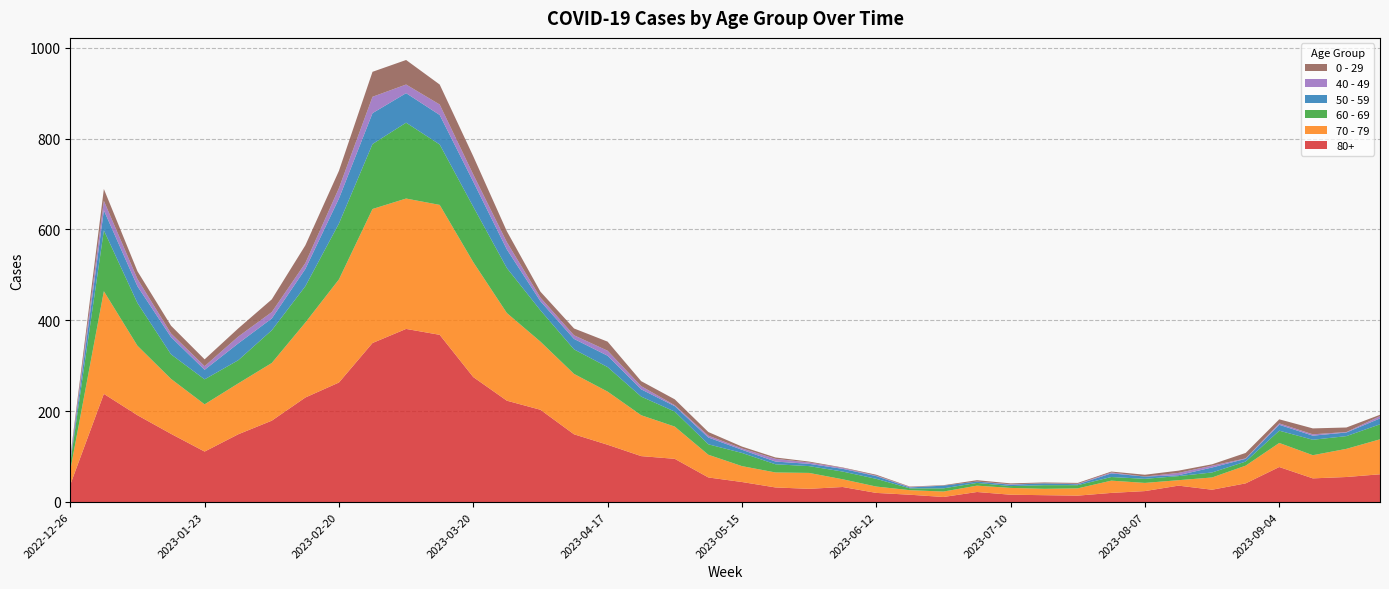

Reading left to right, transcribe all the data shown in this chart.

80+: 2022-12-26=38	2023-01-02=238	2023-01-09=191	2023-01-16=150	2023-01-23=111	2023-01-30=149	2023-02-06=179	2023-02-13=230	2023-02-20=263	2023-02-27=350	2023-03-06=381	2023-03-13=368	2023-03-20=275	2023-03-27=223	2023-04-03=203	2023-04-10=149	2023-04-17=126	2023-04-24=101	2023-05-01=95	2023-05-08=54	2023-05-15=44	2023-05-22=32	2023-05-29=29	2023-06-05=33	2023-06-12=20	2023-06-19=16	2023-06-26=11	2023-07-03=22	2023-07-10=16	2023-07-17=15	2023-07-24=14	2023-07-31=20	2023-08-07=24	2023-08-14=36	2023-08-21=27	2023-08-28=41	2023-09-04=77	2023-09-11=52	2023-09-18=55	2023-09-25=61
70 - 79: 2022-12-26=32	2023-01-02=226	2023-01-09=153	2023-01-16=121	2023-01-23=104	2023-01-30=112	2023-02-06=127	2023-02-13=165	2023-02-20=227	2023-02-27=295	2023-03-06=287	2023-03-13=286	2023-03-20=253	2023-03-27=193	2023-04-03=150	2023-04-10=133	2023-04-17=117	2023-04-24=90	2023-05-01=71	2023-05-08=50	2023-05-15=35	2023-05-22=33	2023-05-29=35	2023-06-05=17	2023-06-12=14	2023-06-19=10	2023-06-26=12	2023-07-03=14	2023-07-10=15	2023-07-17=14	2023-07-24=16	2023-07-31=27	2023-08-07=18	2023-08-14=12	2023-08-21=27	2023-08-28=39	2023-09-04=53	2023-09-11=51	2023-09-18=62	2023-09-25=77
60 - 69: 2022-12-26=16	2023-01-02=134	2023-01-09=94	2023-01-16=54	2023-01-23=55	2023-01-30=51	2023-02-06=72	2023-02-13=80	2023-02-20=123	2023-02-27=143	2023-03-06=167	2023-03-13=133	2023-03-20=122	2023-03-27=99	2023-04-03=69	2023-04-10=54	2023-04-17=54	2023-04-24=41	2023-05-01=33	2023-05-08=23	2023-05-15=29	2023-05-22=18	2023-05-29=15	2023-06-05=17	2023-06-12=17	2023-06-19=4	2023-06-26=7	2023-07-03=6	2023-07-10=4	2023-07-17=8	2023-07-24=7	2023-07-31=8	2023-08-07=9	2023-08-14=9	2023-08-21=11	2023-08-28=9	2023-09-04=27	2023-09-11=34	2023-09-18=28	2023-09-25=33
50 - 59: 2022-12-26=5	2023-01-02=44	2023-01-09=37	2023-01-16=38	2023-01-23=21	2023-01-30=37	2023-02-06=26	2023-02-13=38	2023-02-20=55	2023-02-27=68	2023-03-06=65	2023-03-13=65	2023-03-20=55	2023-03-27=41	2023-04-03=20	2023-04-10=23	2023-04-17=25	2023-04-24=16	2023-05-01=12	2023-05-08=15	2023-05-15=7	2023-05-22=6	2023-05-29=5	2023-06-05=6	2023-06-12=6	2023-06-19=2	2023-06-26=6	2023-07-03=3	2023-07-10=3	2023-07-17=4	2023-07-24=2	2023-07-31=8	2023-08-07=5	2023-08-14=2	2023-08-21=11	2023-08-28=6	2023-09-04=13	2023-09-11=9	2023-09-18=8	2023-09-25=13
0 - 29: 2022-12-26=4	2023-01-02=26	2023-01-09=17	2023-01-16=17	2023-01-23=15	2023-01-30=18	2023-02-06=28	2023-02-13=39	2023-02-20=38	2023-02-27=55	2023-03-06=54	2023-03-13=44	2023-03-20=40	2023-03-27=24	2023-04-03=13	2023-04-10=15	2023-04-17=20	2023-04-24=11	2023-05-01=13	2023-05-08=8	2023-05-15=4	2023-05-22=3	2023-05-29=2	2023-06-05=1	2023-06-12=2	2023-06-19=1	2023-06-26=1	2023-07-03=3	2023-07-10=2	2023-07-17=2	2023-07-24=2	2023-07-31=2	2023-08-07=4	2023-08-14=5	2023-08-21=3	2023-08-28=12	2023-09-04=9	2023-09-11=13	2023-09-18=10	2023-09-25=3
40 - 49: 2022-12-26=4	2023-01-02=21	2023-01-09=16	2023-01-16=8	2023-01-23=8	2023-01-30=15	2023-02-06=14	2023-02-13=13	2023-02-20=23	2023-02-27=36	2023-03-06=19	2023-03-13=23	2023-03-20=16	2023-03-27=16	2023-04-03=8	2023-04-10=8	2023-04-17=11	2023-04-24=7	2023-05-01=2	2023-05-08=4	2023-05-15=3	2023-05-22=6	2023-05-29=3	2023-06-05=2	2023-06-12=1	2023-06-19=1	2023-06-26=0	2023-07-03=0	2023-07-10=1	2023-07-17=0	2023-07-24=1	2023-07-31=2	2023-08-07=0	2023-08-14=5	2023-08-21=4	2023-08-28=1	2023-09-04=3	2023-09-11=3	2023-09-18=1	2023-09-25=5